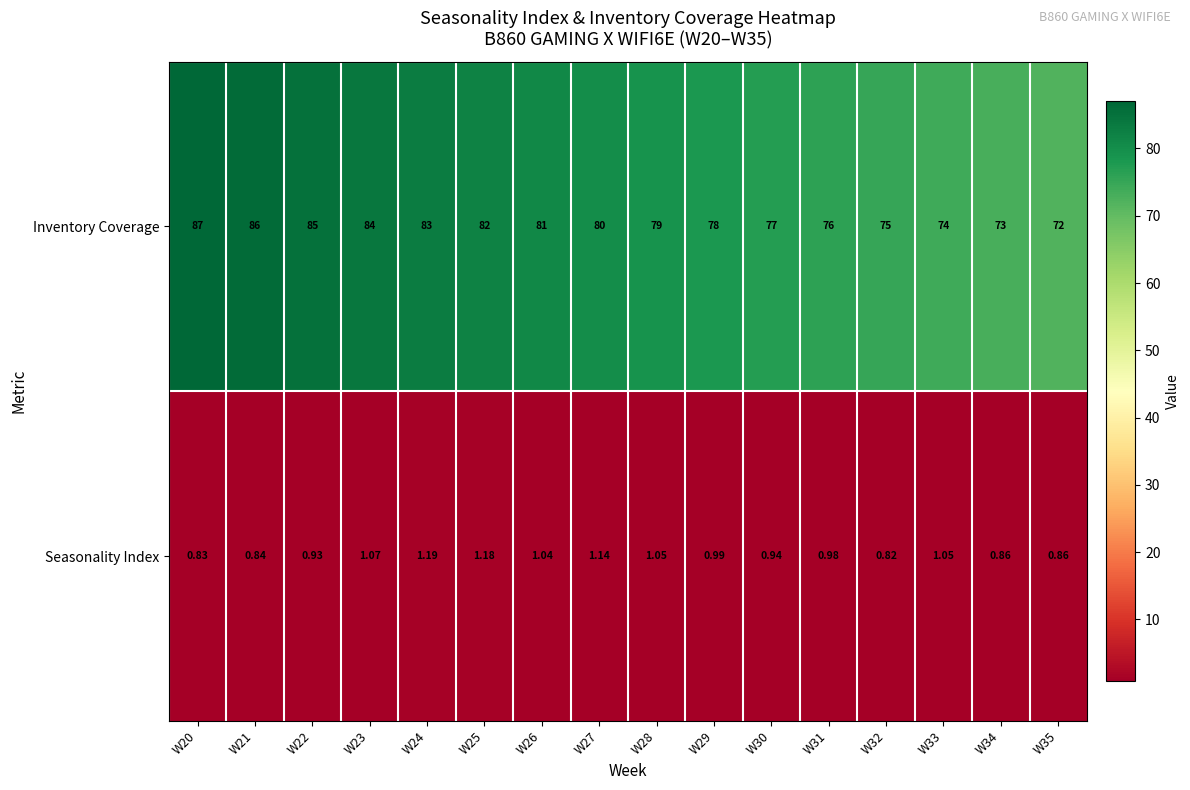

Rank the series by their maximum value, from highest to lowest.

Inventory Coverage, Seasonality Index